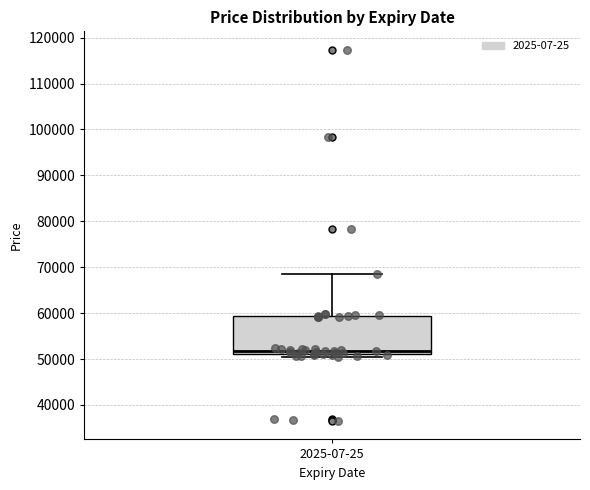

Where does the upper whisker of the box for 2025-07-25 end on the y-axis? The values are not printed on the chart, so give them approximately, as read against the axis.

68000